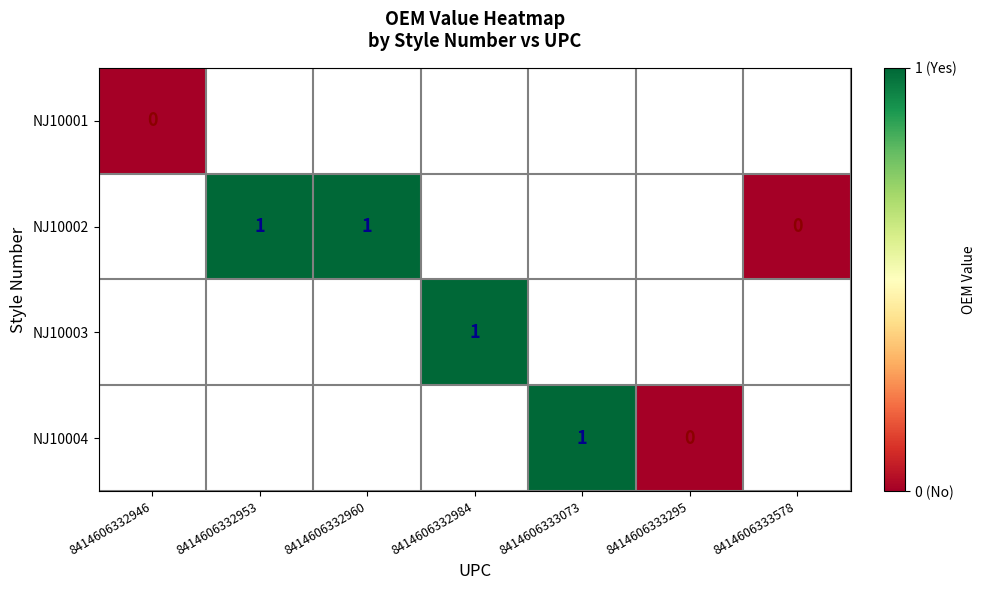

At how many categories does at least one series exceed 0?

4